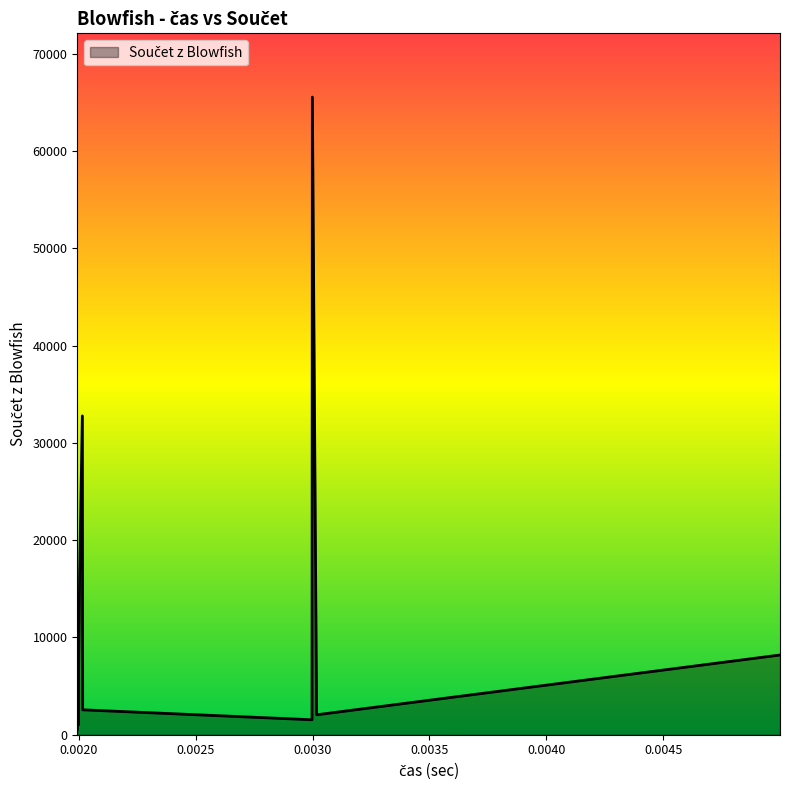

What is the difference between the maximum and minimum values?

65024